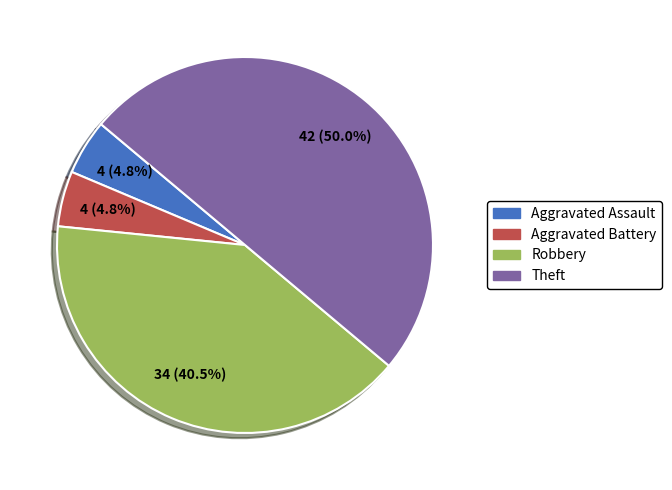

Between Theft and Aggravated Assault, which is larger?

Theft